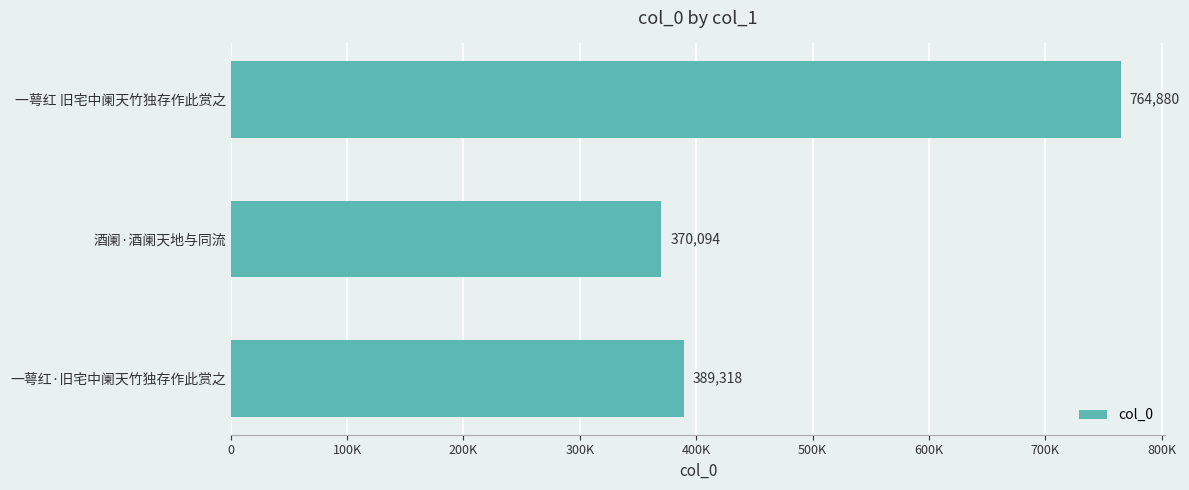

Rank the categories by value from highest to lowest.

一萼红 旧宅中阑天竹独存作此赏之, 一萼红·旧宅中阑天竹独存作此赏之, 酒阑·酒阑天地与同流